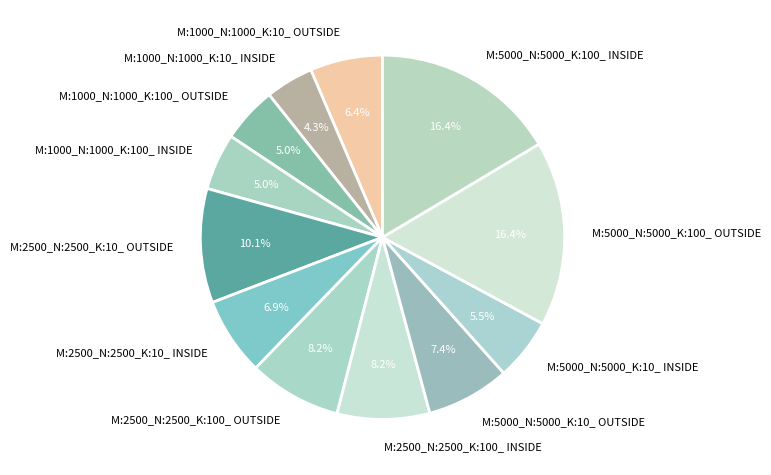

Approximately how many times larger is the value at M:5000_N:5000_K:100_ OUTSIDE compared to M:1000_N:1000_K:10_ OUTSIDE?

2.6